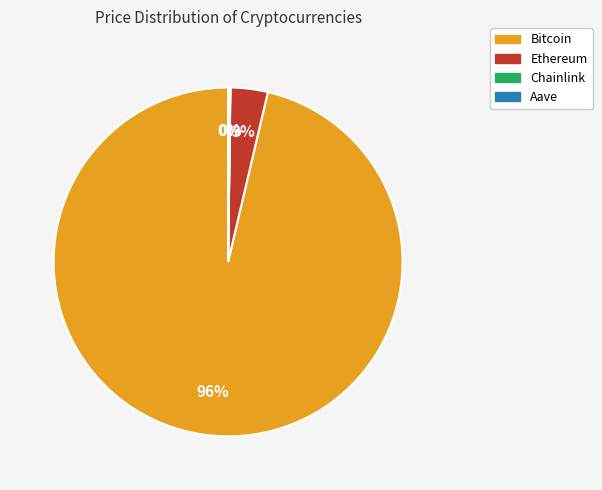

Does Ethereum account for over 50% of the chart?

No